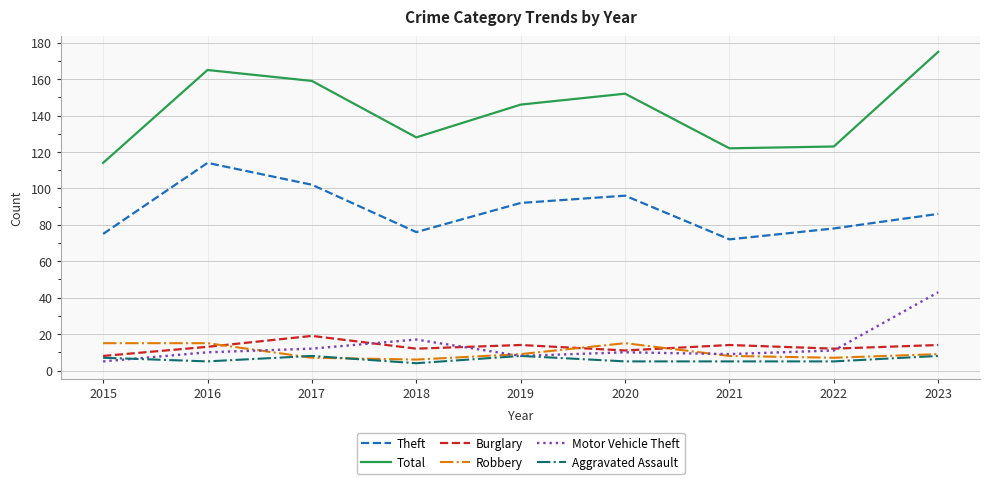

At which label is Total closest to 144?

2019